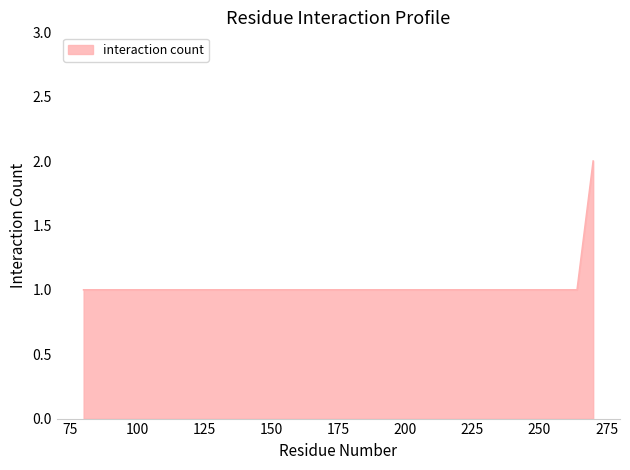

True or false: there are more than 2 points higher than both neighbors.

False